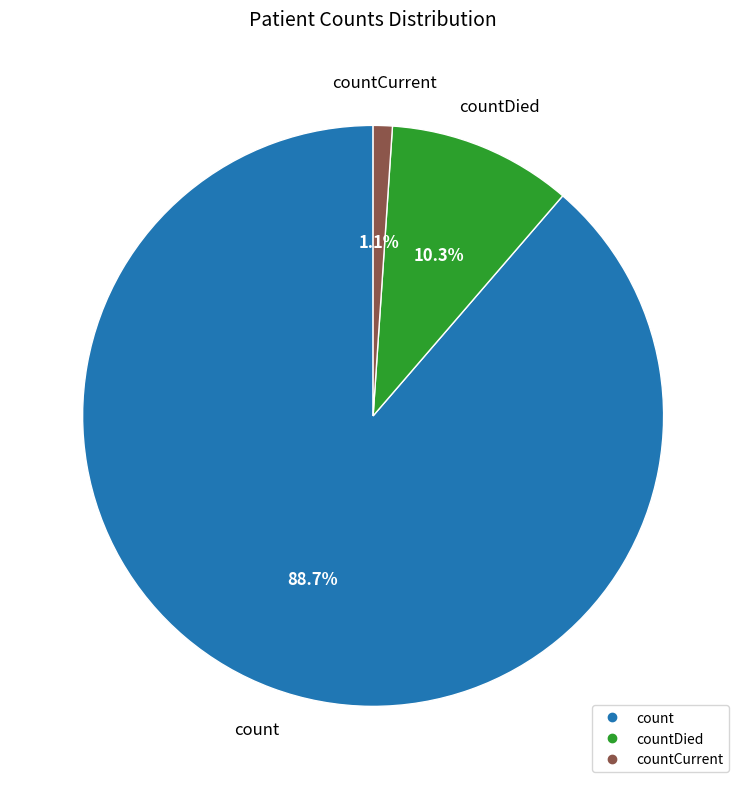

Is there a majority slice in this chart?

Yes